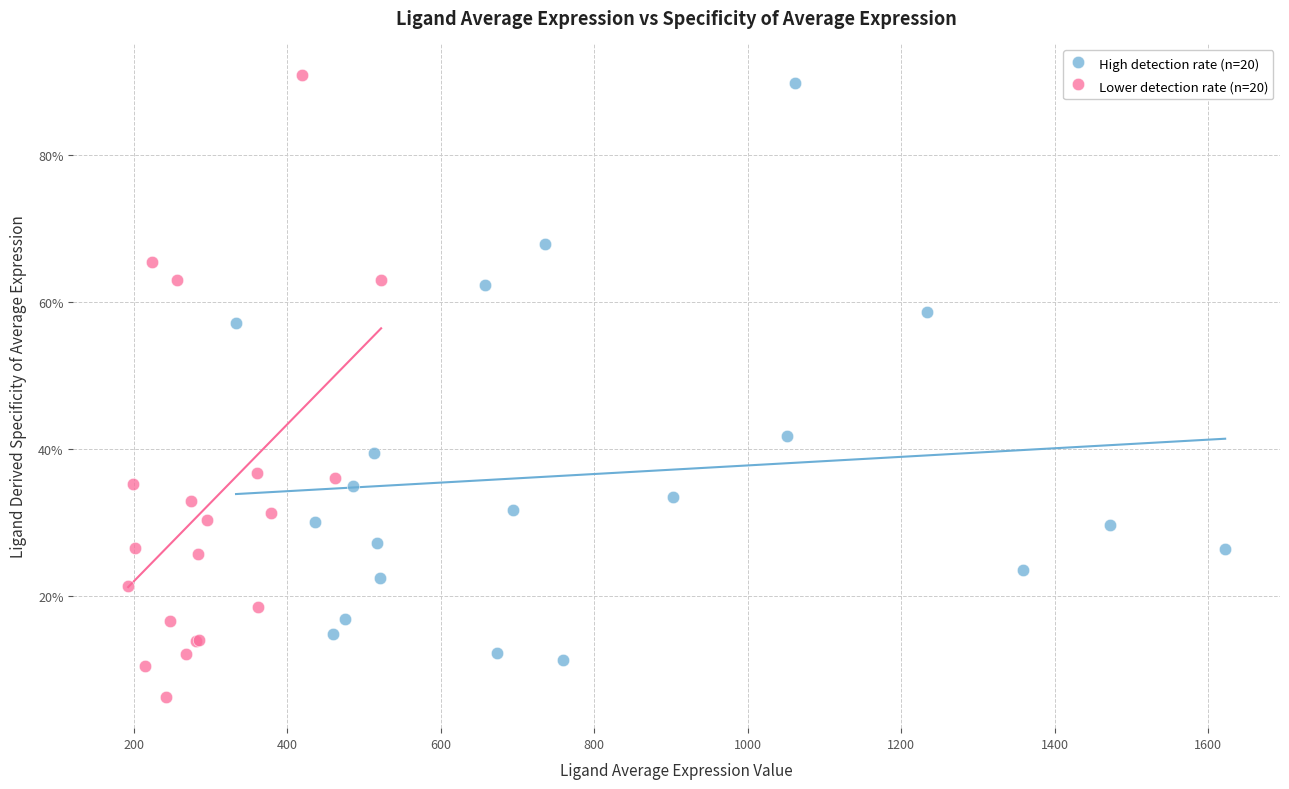

What are all the series names shown in the legend?

High detection rate (n=20), Lower detection rate (n=20)